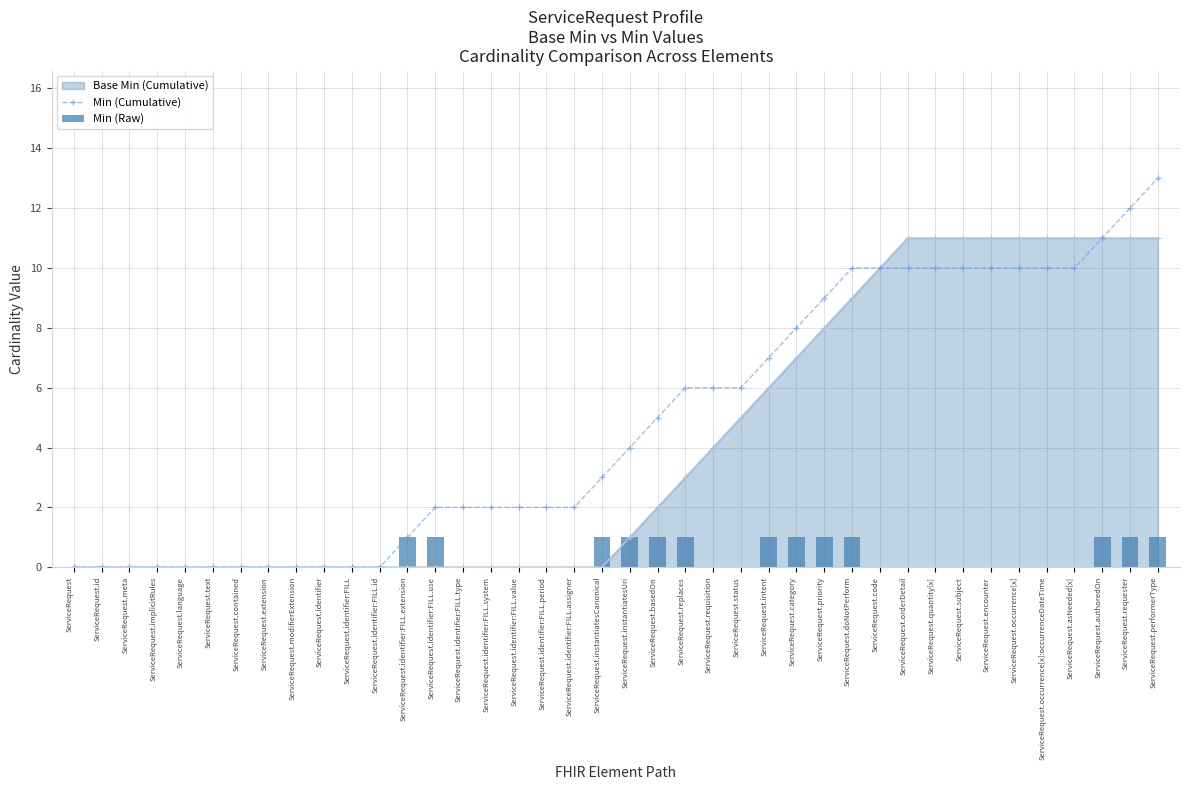

What is the sum of the Min (Raw) values at ServiceRequest.replaces and ServiceRequest.identifier:FILL.period?

1